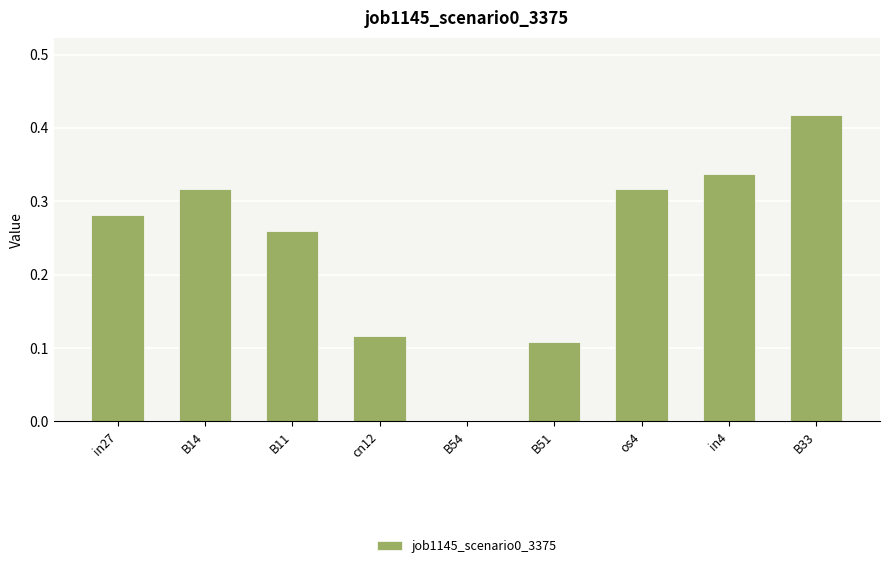

True or false: the data shows 0.5 at B14.

False